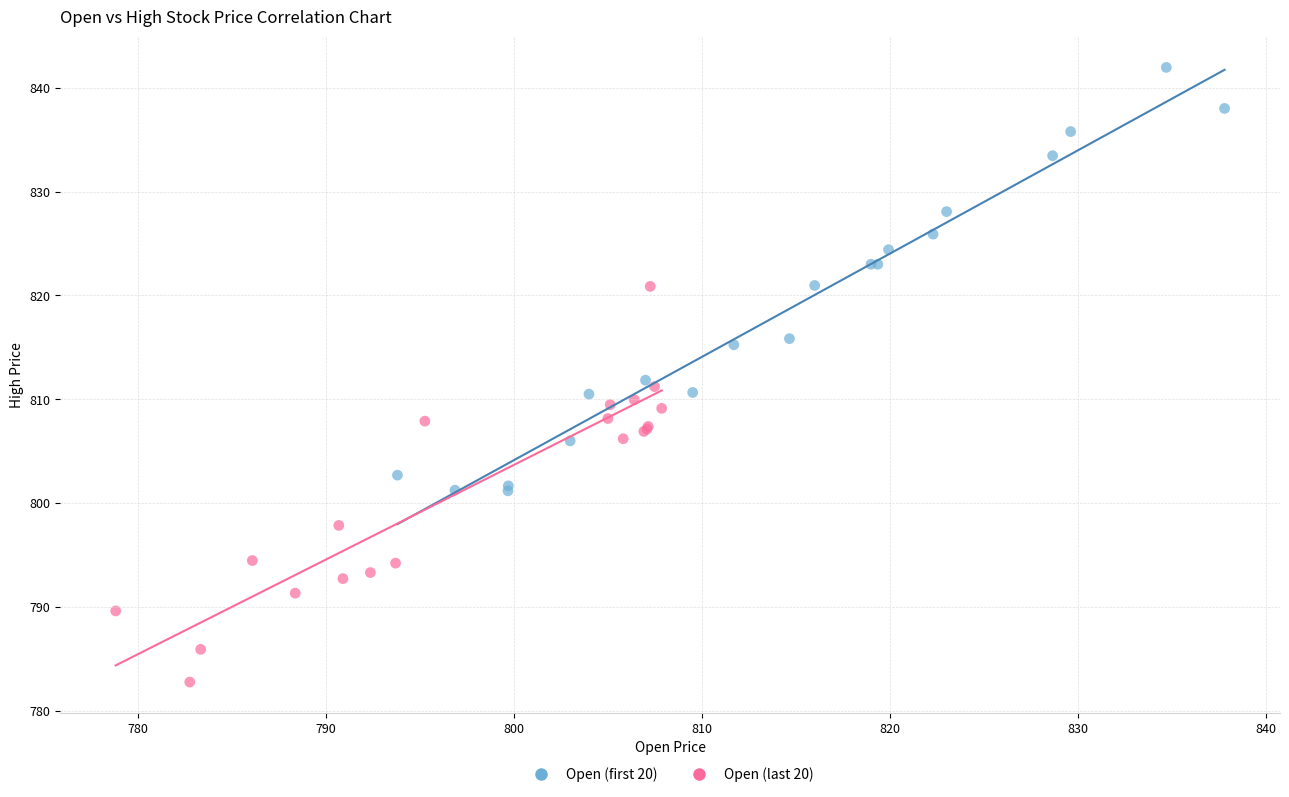

What are all the series names shown in the legend?

Open (first 20), Open (last 20)